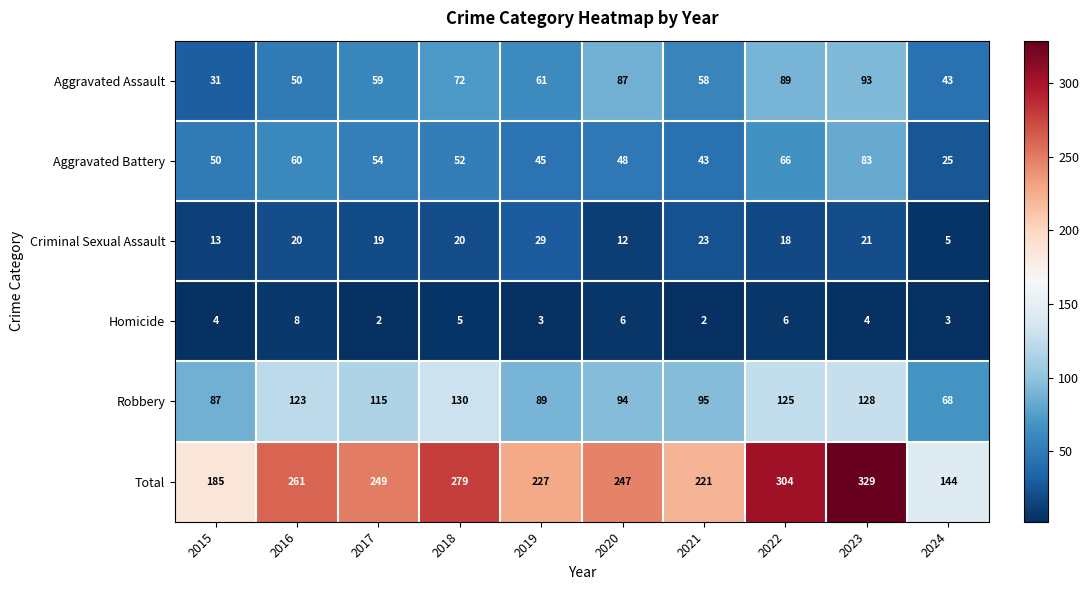

Which series has the largest total across all categories?

Total